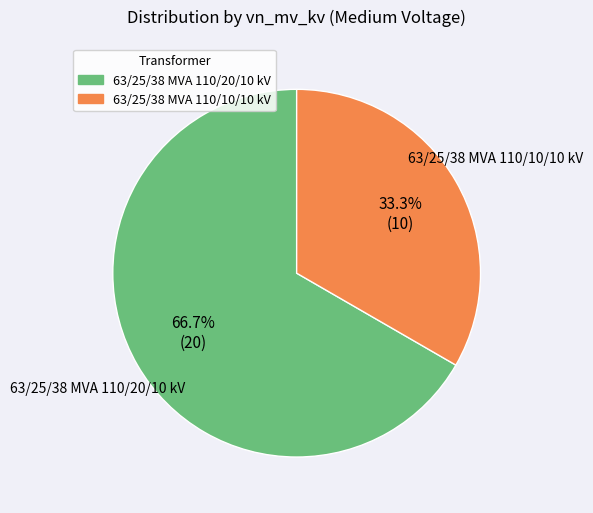

To the nearest percent, what percentage of the pie is 63/25/38 MVA 110/10/10 kV?

33%